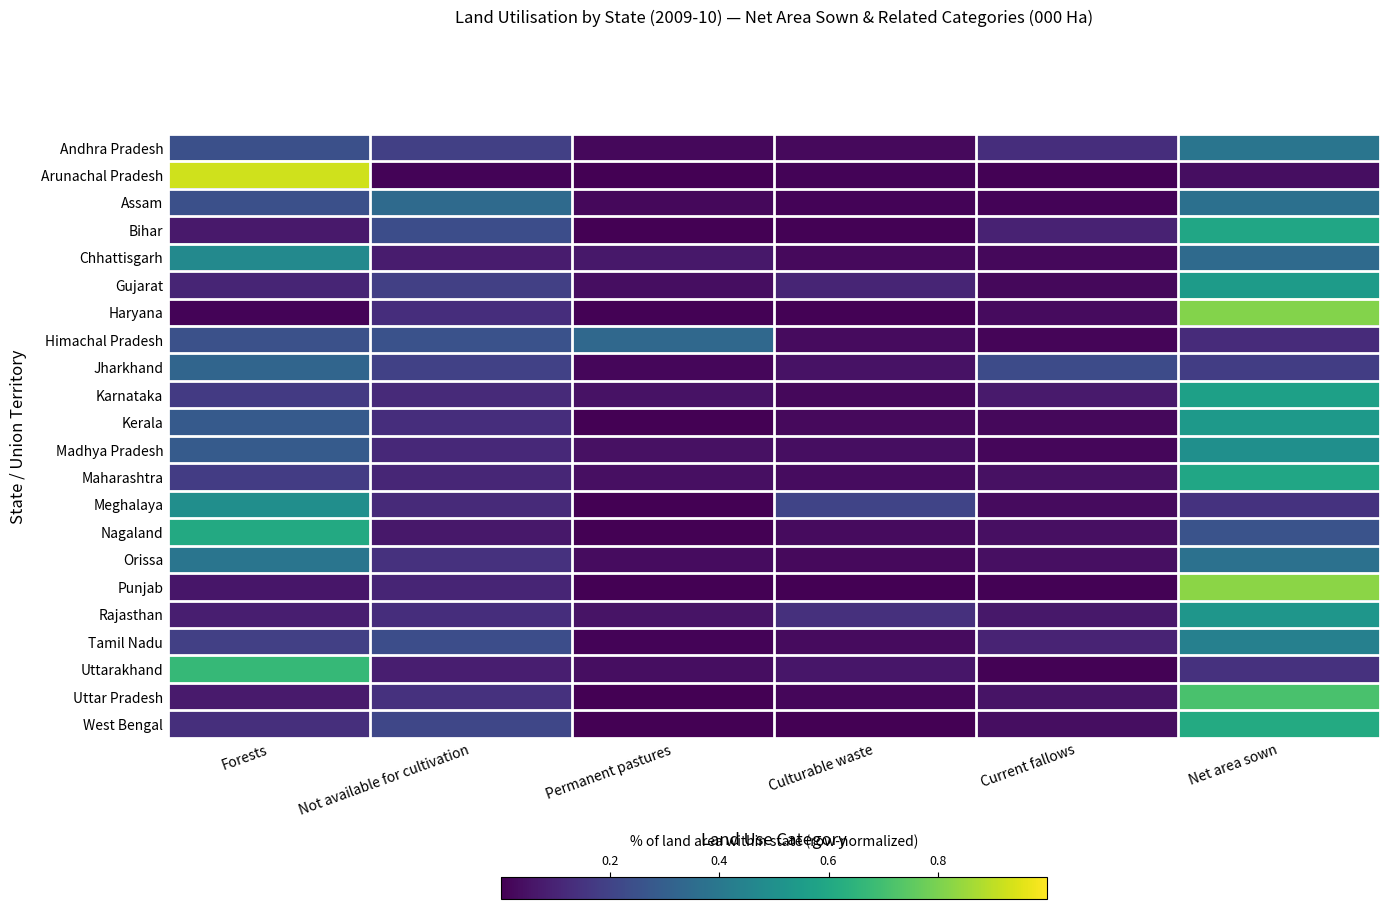

How many distinct data groups are displayed?

22